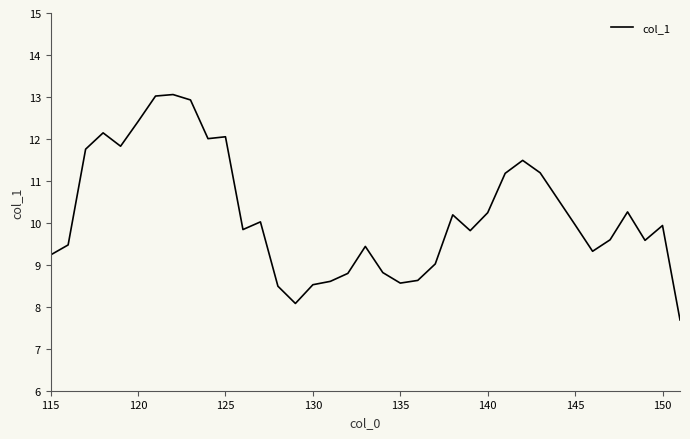

What is the difference between the maximum and minimum values?

5.4